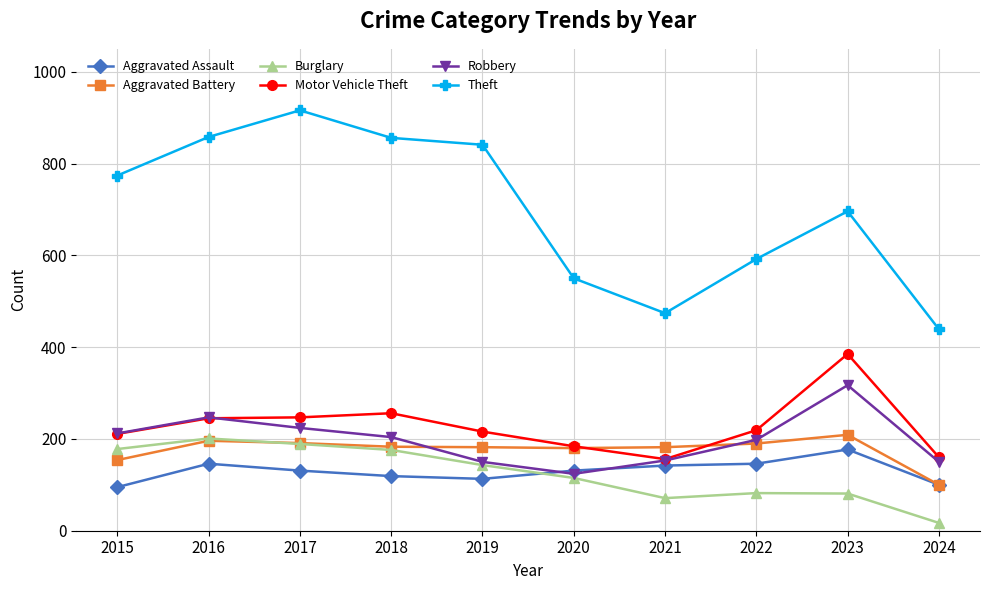

At how many categories does at least one series exceed 559?

7